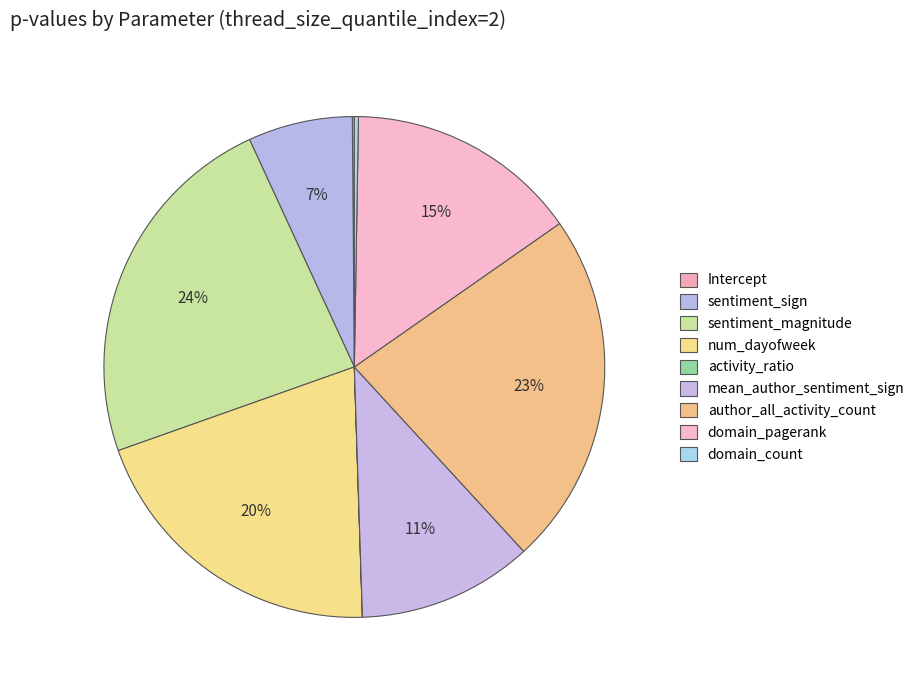

True or false: domain_pagerank accounts for 15% of the total.

True